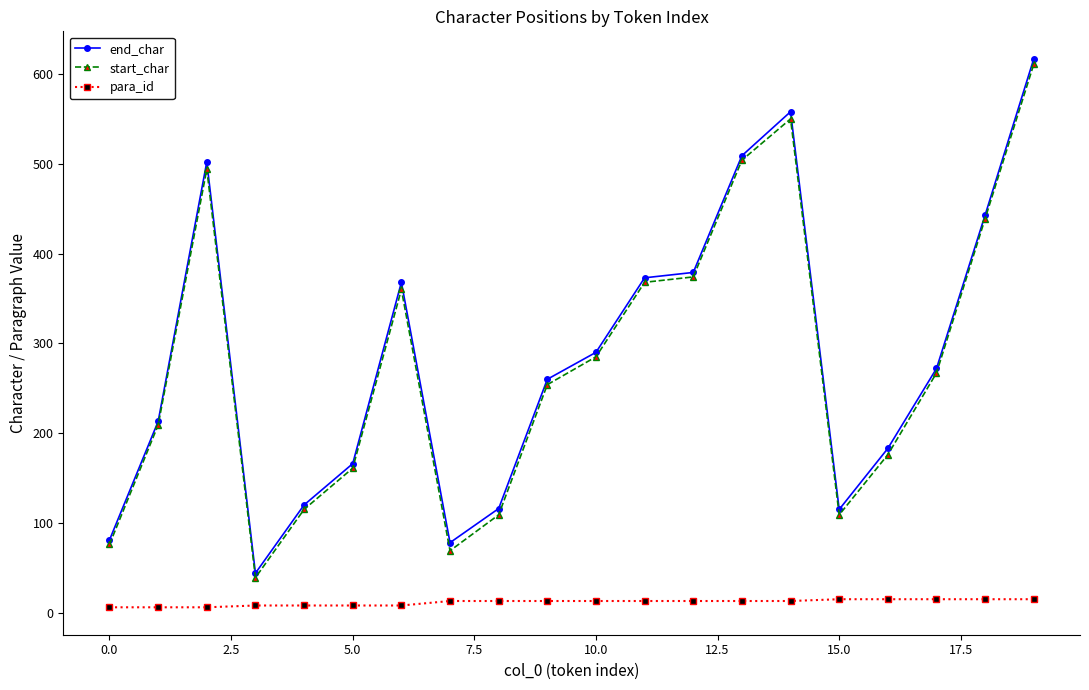

True or false: para_id and end_char cross at least once.

False